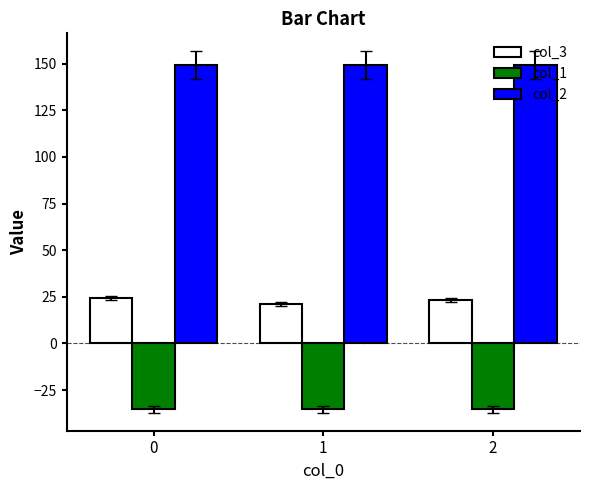

The col_1 series shows -35.4 at 2. True or false?

True